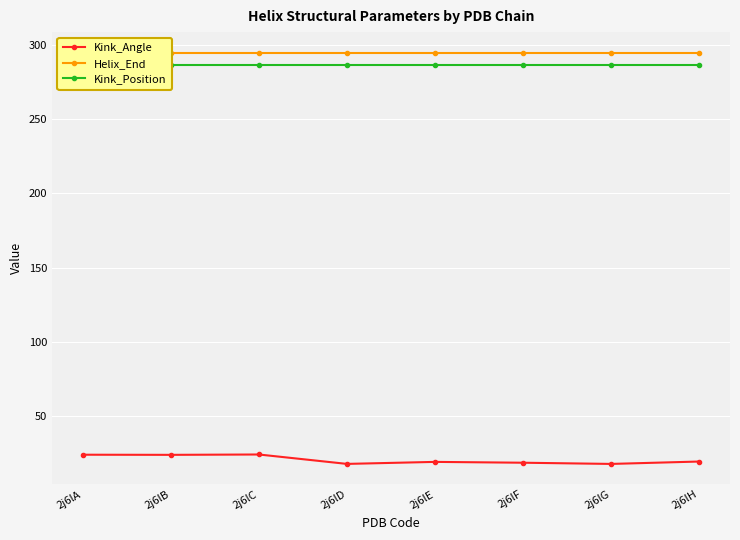

Rank the series by their maximum value, from lowest to highest.

Kink_Angle, Kink_Position, Helix_End